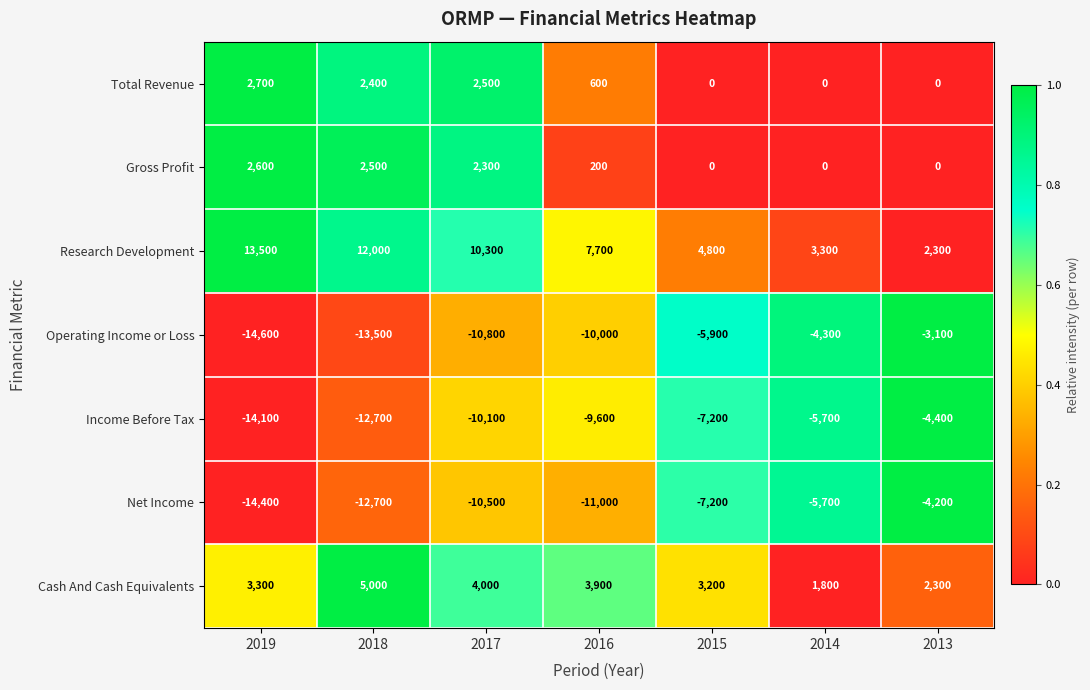

What is the lowest value of the Net Income series?

-14400